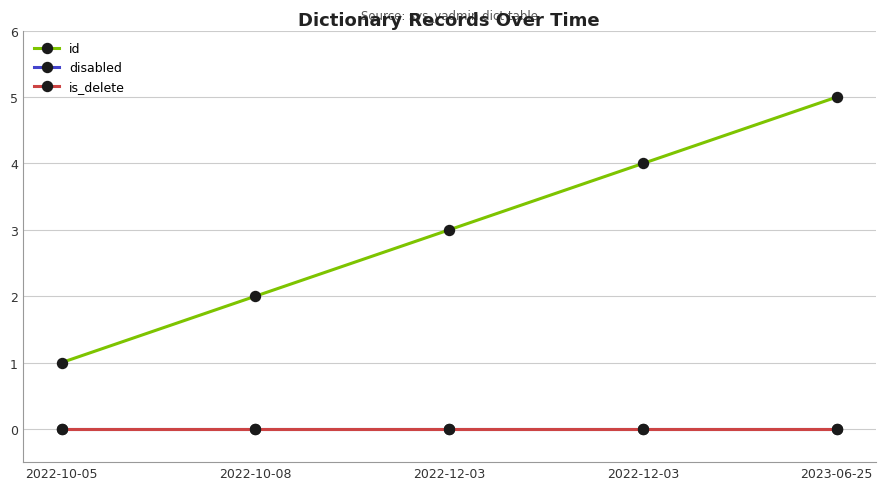

Is this an area chart (filled region under the line)?

No